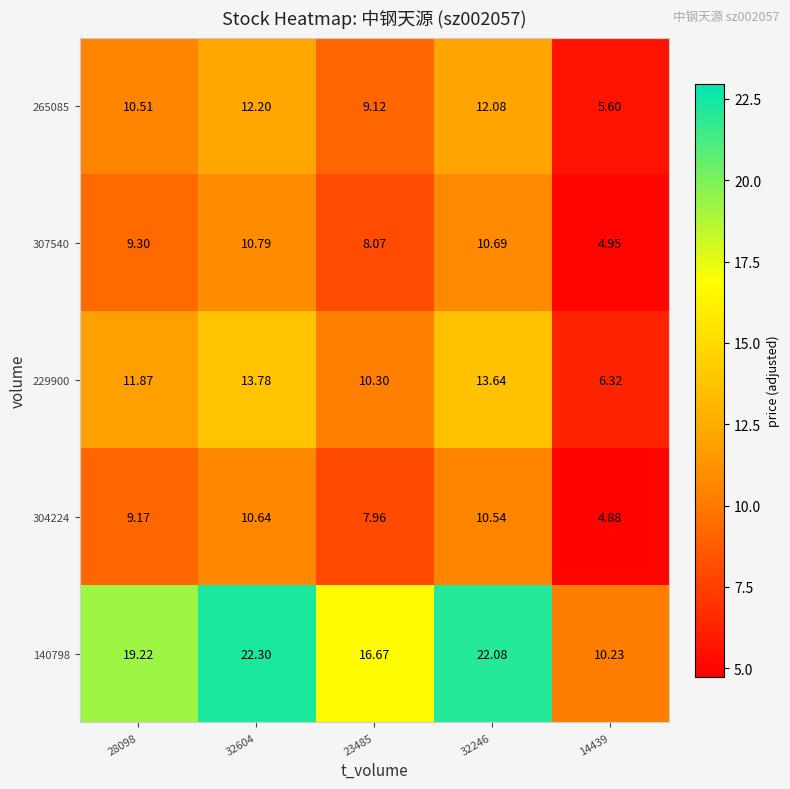

At which category does the chart reach its minimum across all series?

14439